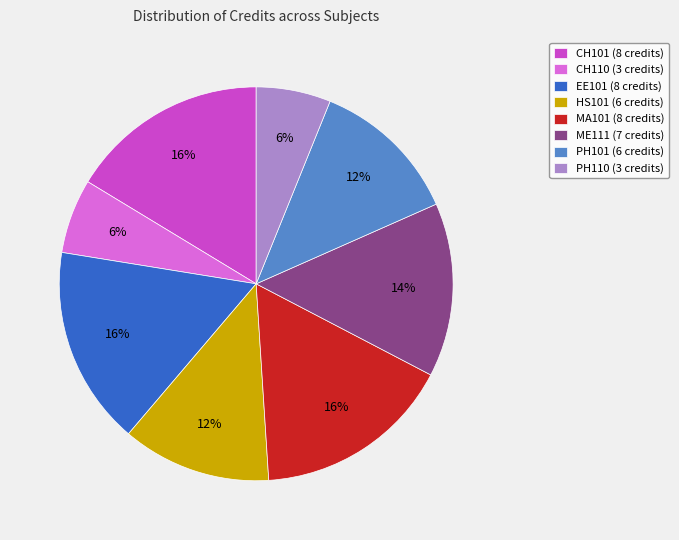

Does ME111 account for over 50% of the chart?

No